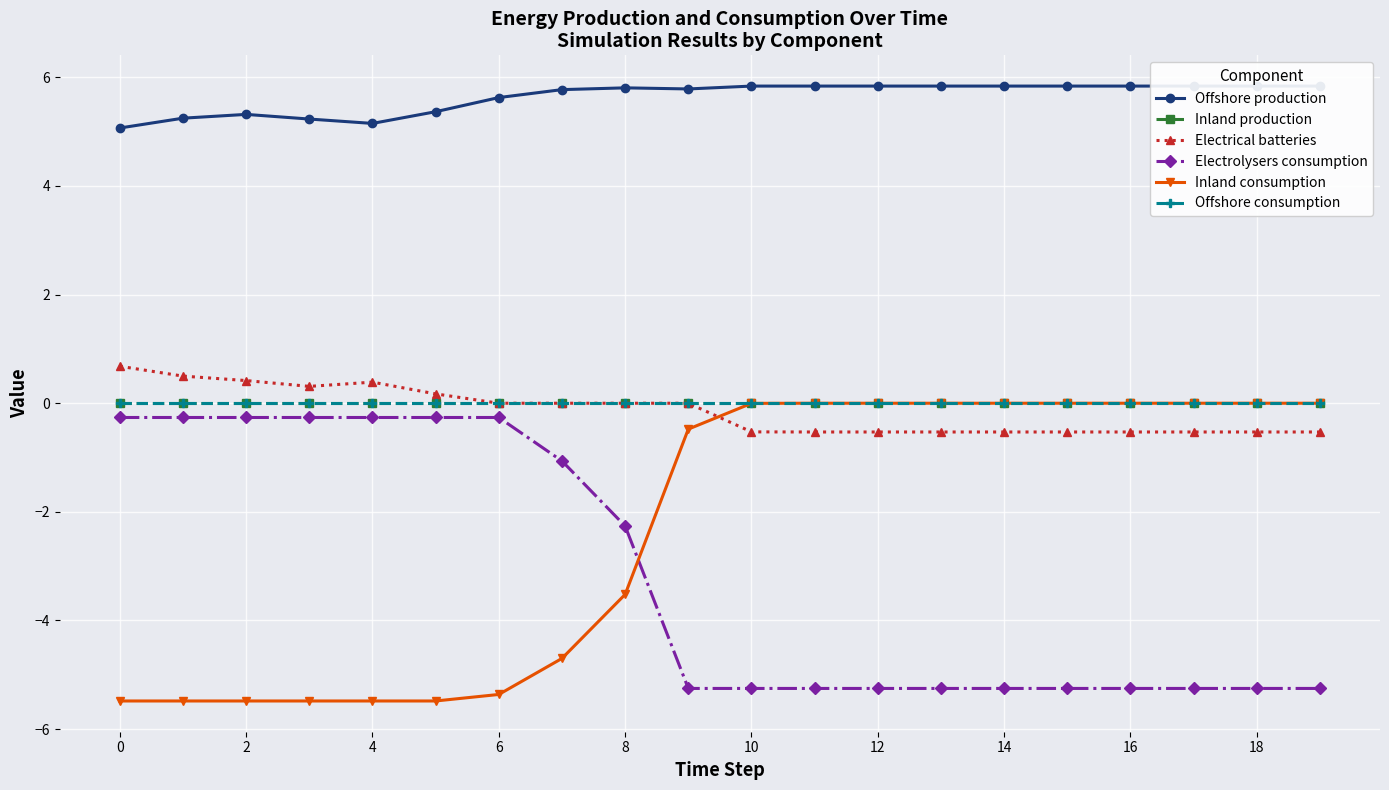

Which series has the largest total across all categories?

Offshore production